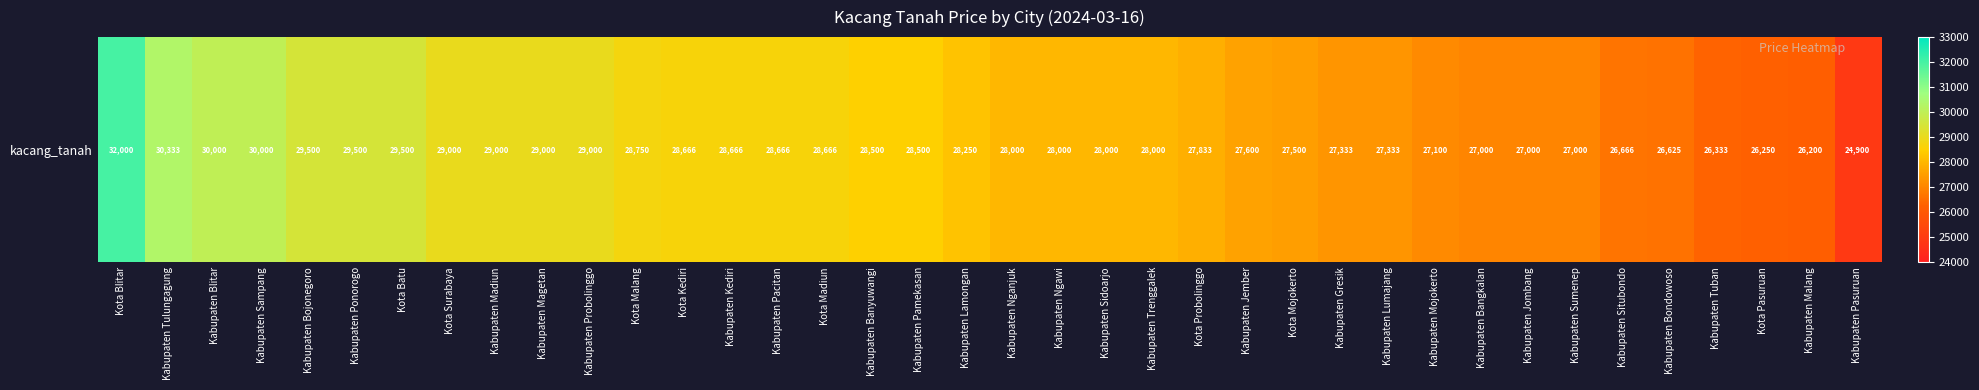

Reading left to right, what are all the values shown in this chart?

32000	30333	30000	30000	29500	29500	29500	29000	29000	29000	29000	28750	28666	28666	28666	28666	28500	28500	28250	28000	28000	28000	28000	27833	27600	27500	27333	27333	27100	27000	27000	27000	26666	26625	26333	26250	26200	24900